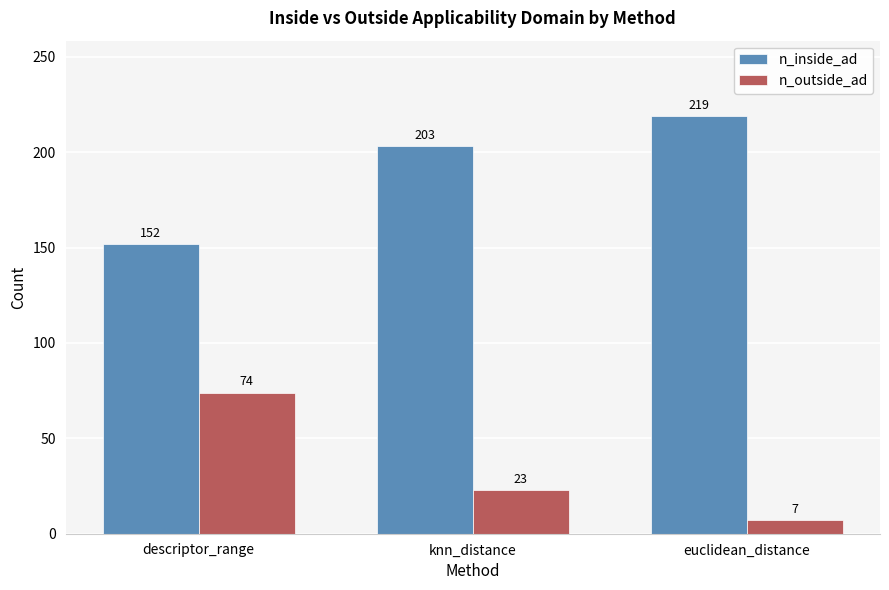

How many distinct data groups are displayed?

2